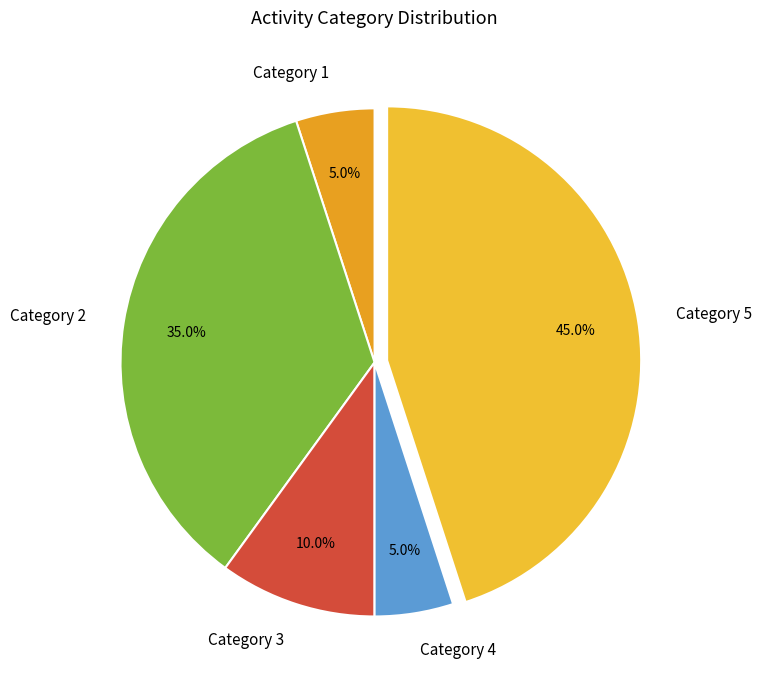

Does Category 5 represent more than half of the total?

No